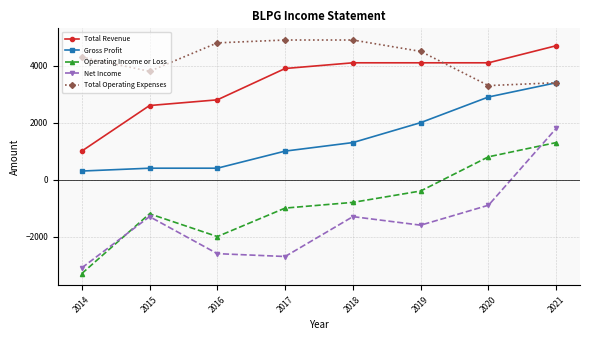

Reading left to right, transcribe all the data shown in this chart.

Total Revenue: 2014=1000	2015=2600	2016=2800	2017=3900	2018=4100	2019=4100	2020=4100	2021=4700
Gross Profit: 2014=300	2015=400	2016=400	2017=1000	2018=1300	2019=2000	2020=2900	2021=3400
Operating Income or Loss: 2014=-3300	2015=-1200	2016=-2000	2017=-1000	2018=-800	2019=-400	2020=800	2021=1300
Net Income: 2014=-3100	2015=-1300	2016=-2600	2017=-2700	2018=-1300	2019=-1600	2020=-900	2021=1800
Total Operating Expenses: 2014=4300	2015=3800	2016=4800	2017=4900	2018=4900	2019=4500	2020=3300	2021=3400